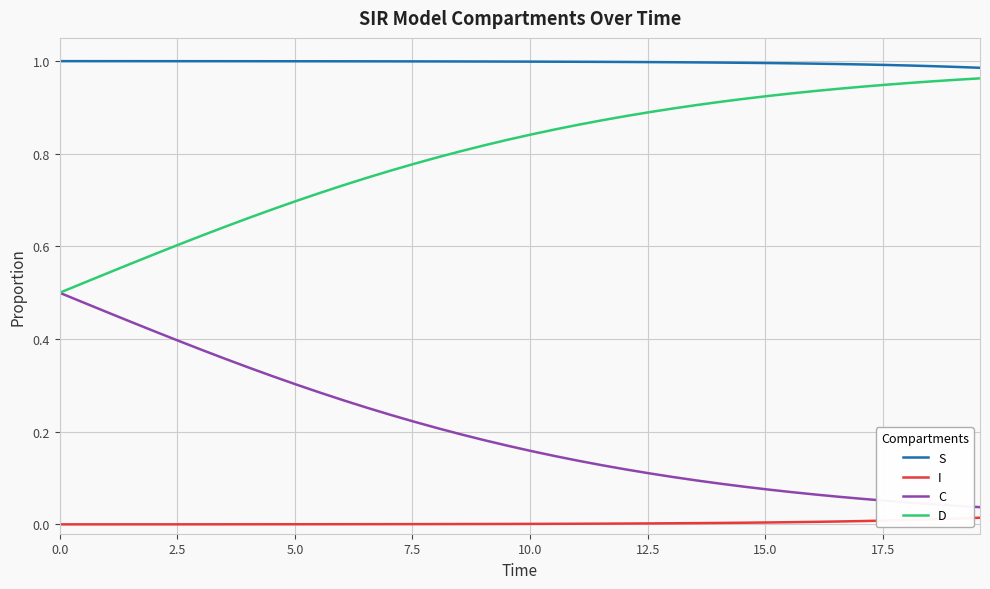

True or false: C and S cross at least once.

False